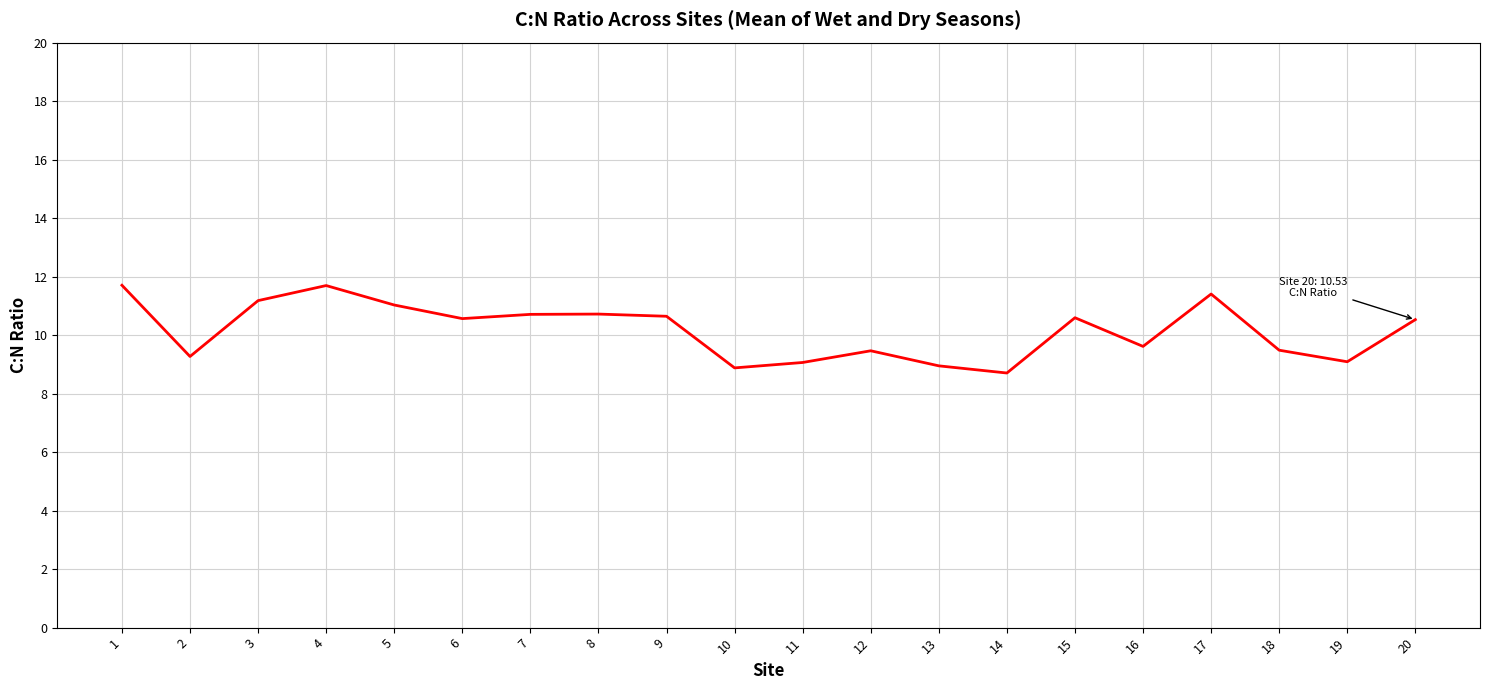

Where is the first local maximum?

4